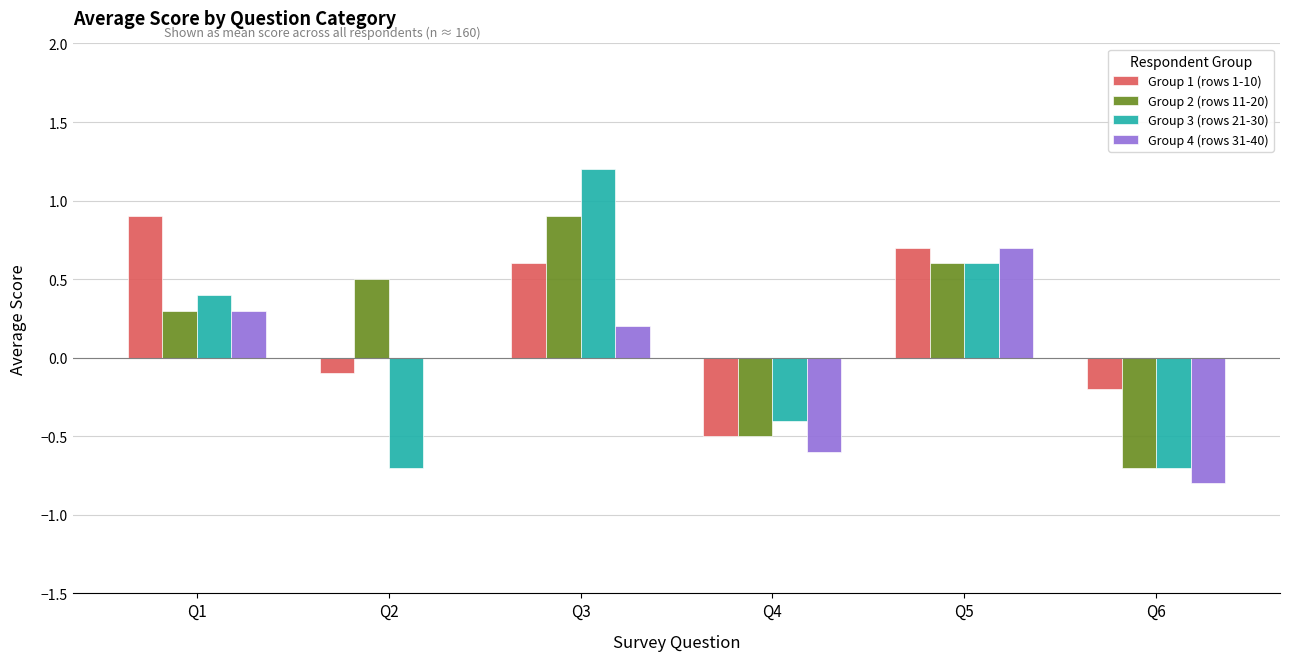

What is the sum of all Group 1 (rows 1-10) values?

1.4